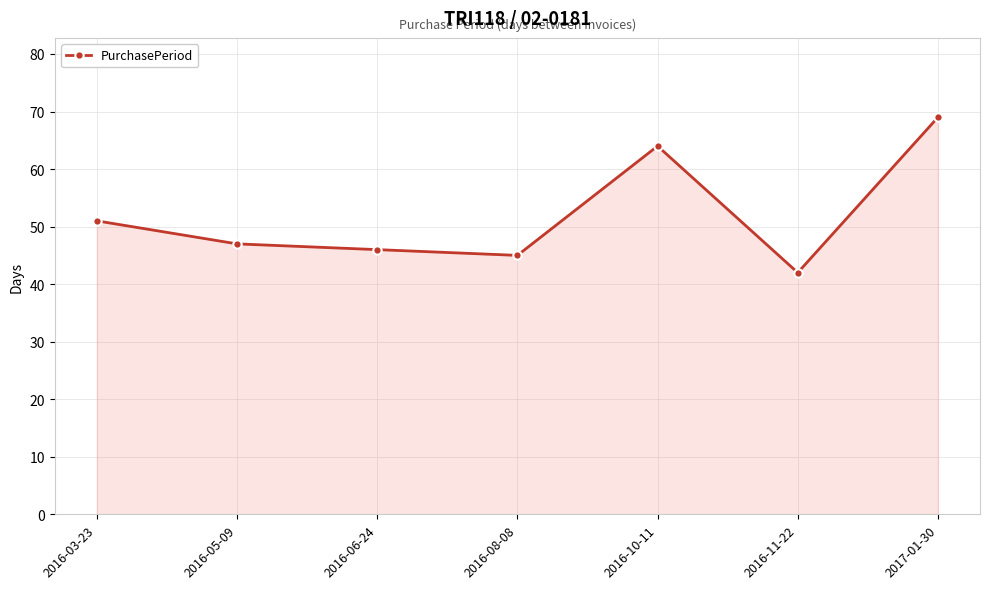

Between 2017-01-30 and 2016-06-24, which is larger?

2017-01-30